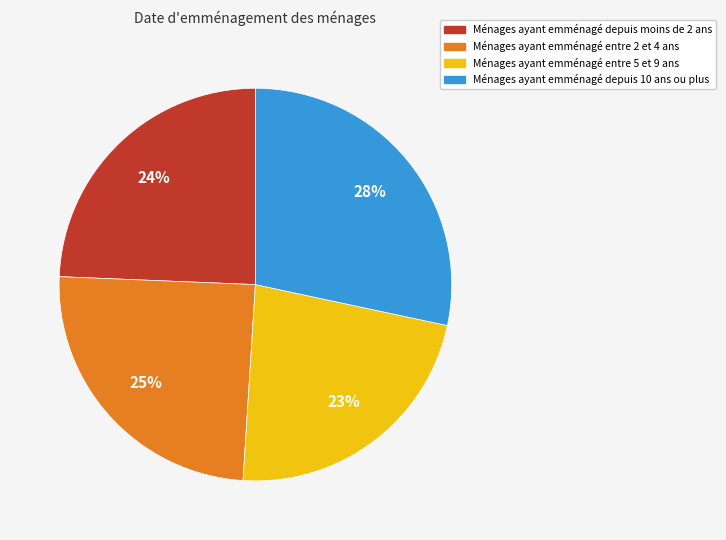

To the nearest percent, what is the average slice percentage?

25%